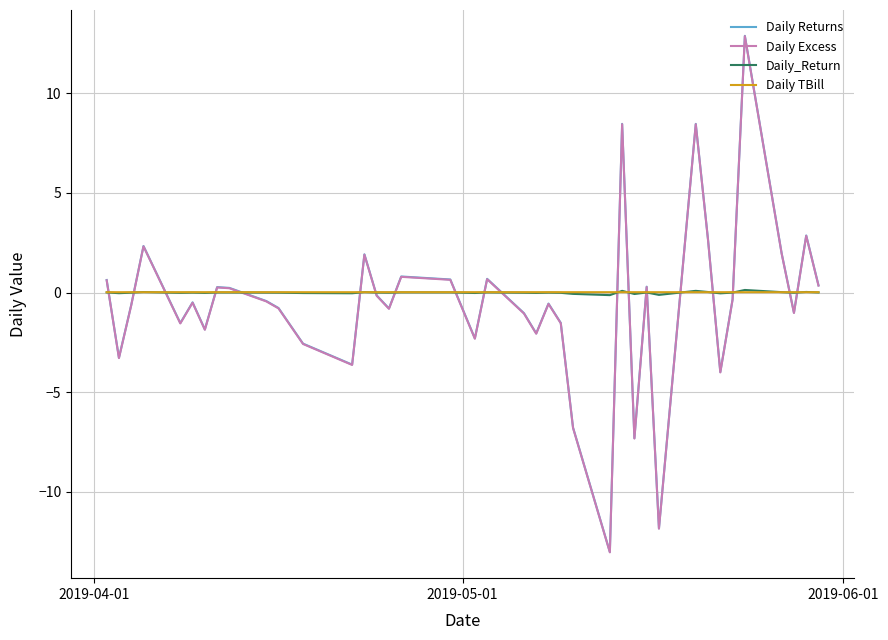

What is the maximum value shown in the chart?

12.9